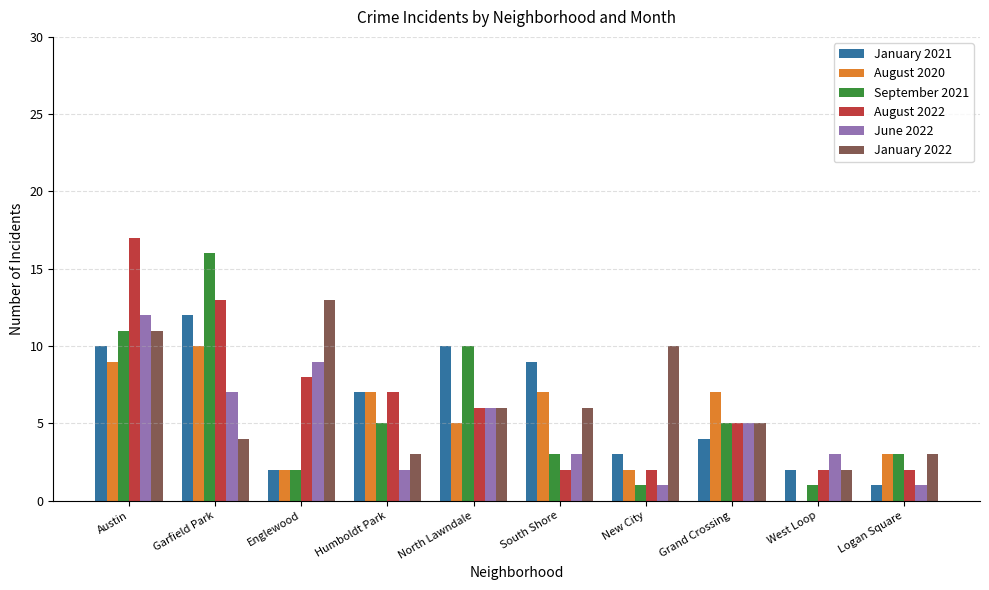

True or false: June 2022 has a value of 20 at Austin.

False